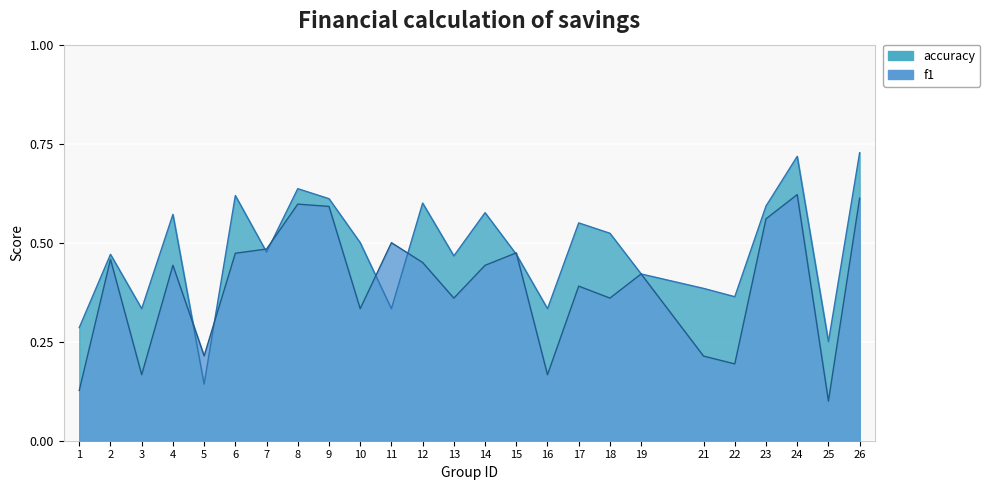

What is the total value across all series at 16?

0.5